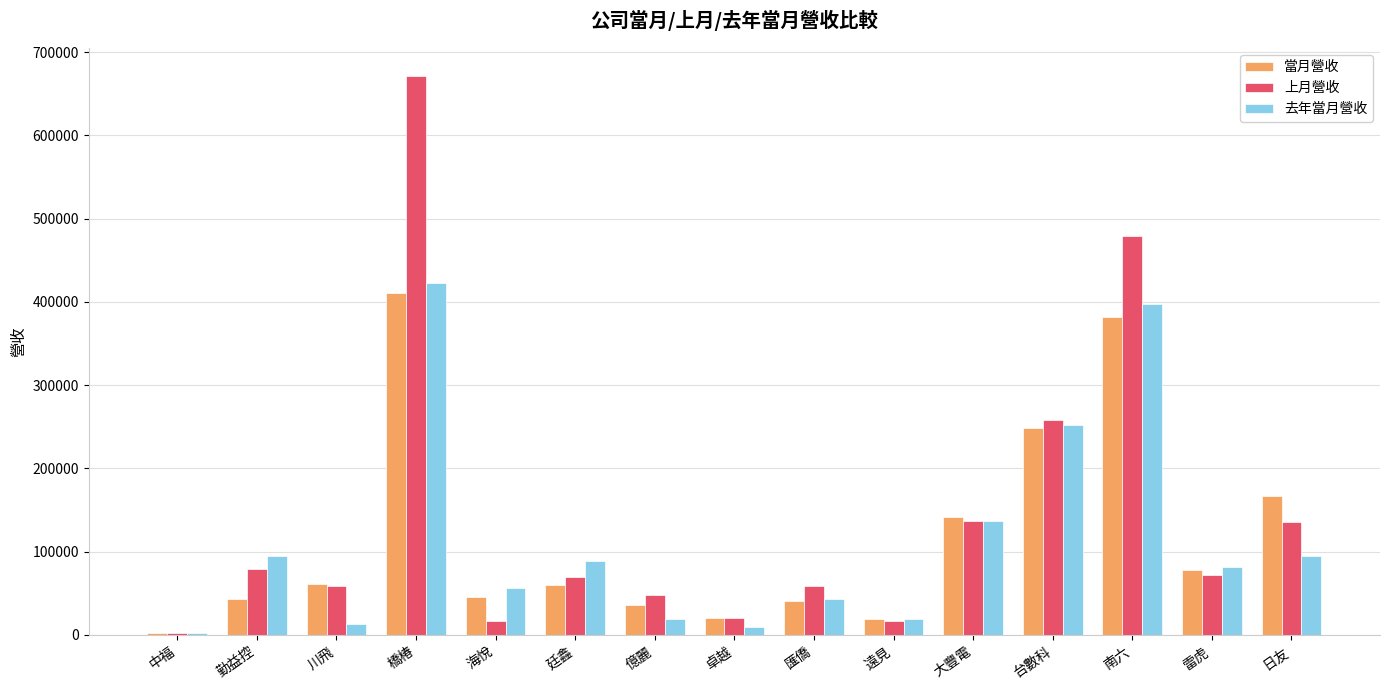

At which category does the chart reach its peak across all series?

橋椿